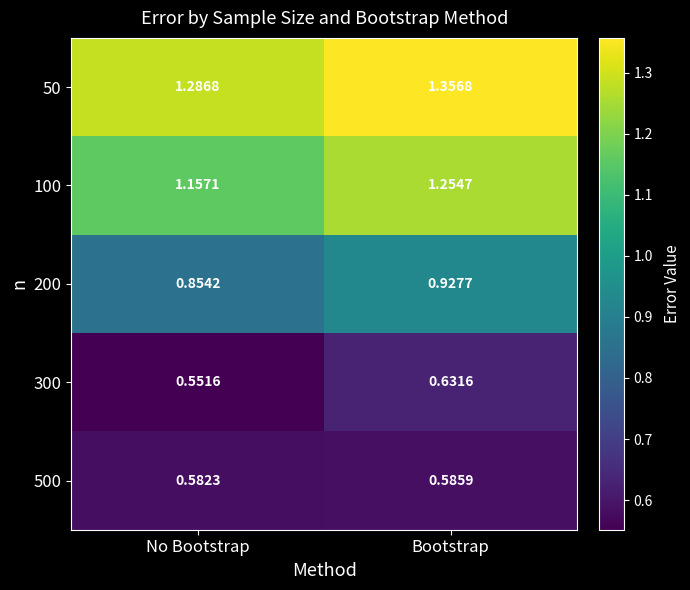

Where is 100 nearest to the value 1?

No Bootstrap